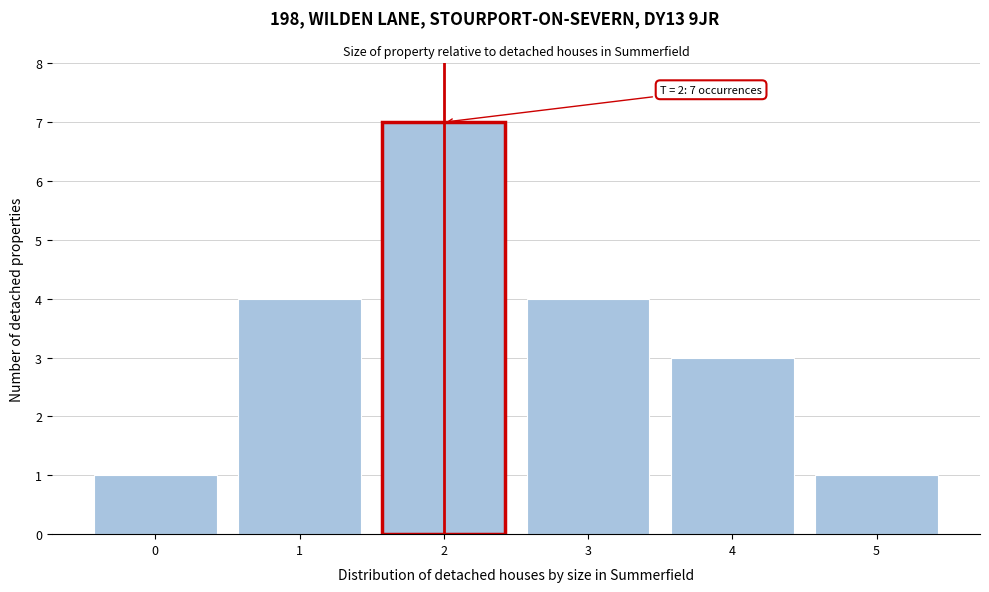

Which range on the x-axis has the tallest bar?

1.5 to 2.5